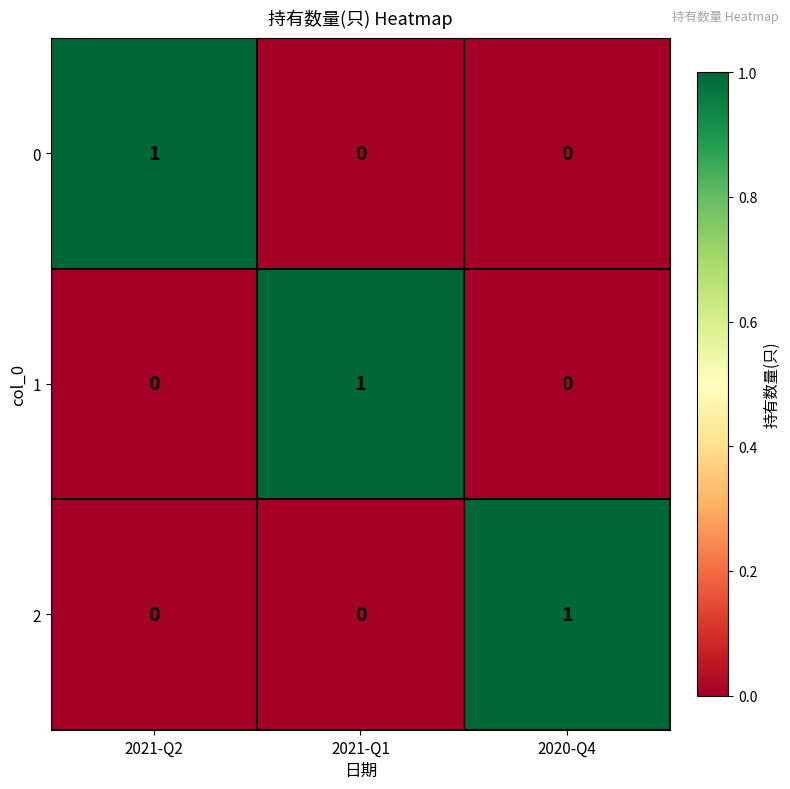

How many data points in 1 are above 0?

1